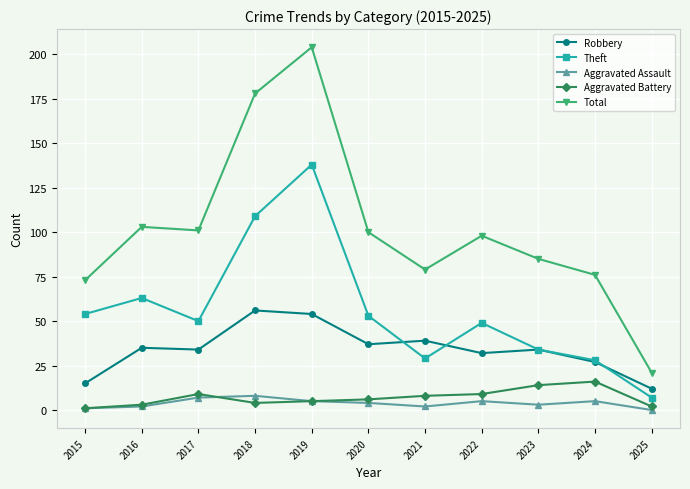

How many values in the Total series are below 98?

5